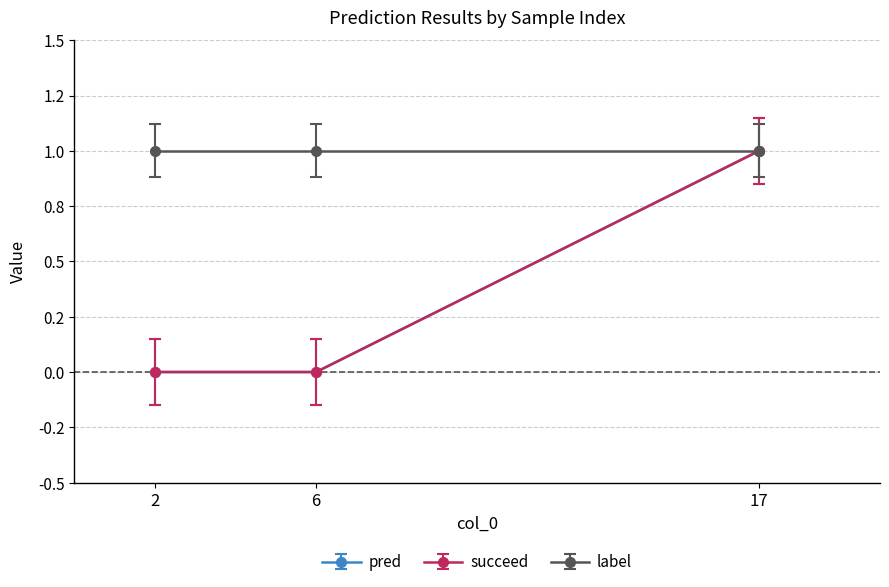

Is this an area chart (filled region under the line)?

No